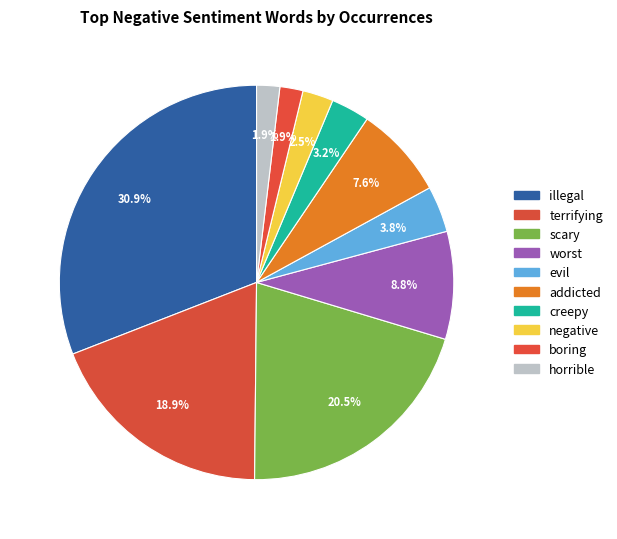

What is the ratio of the value at terrifying to the value at scary?

0.9